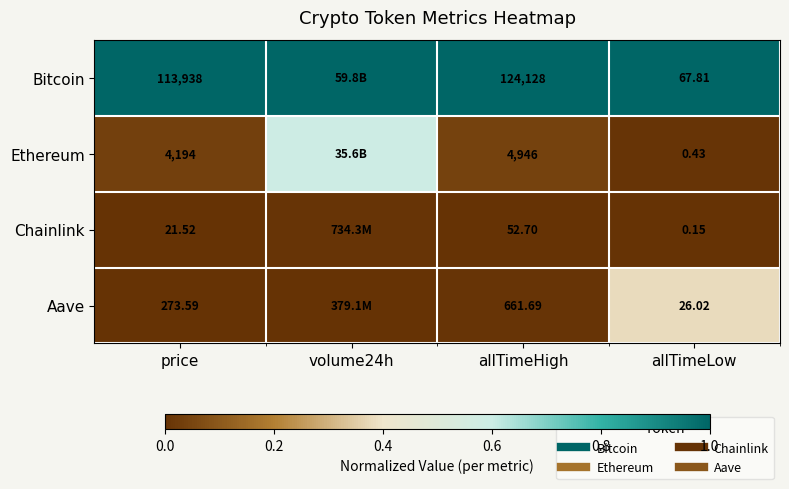

Is it true that Aave equals 0.2 at volume24h?

False